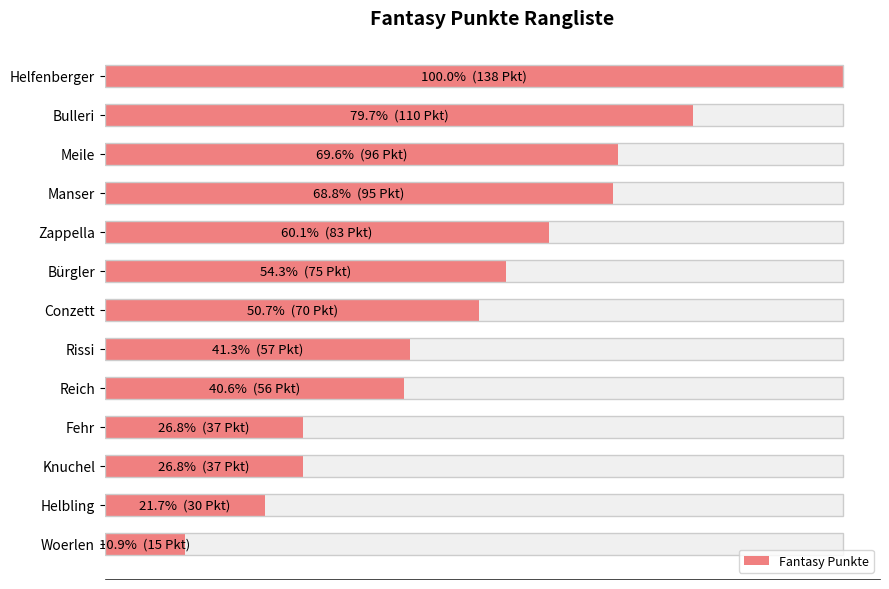

The value at Fehr is 37. True or false?

True